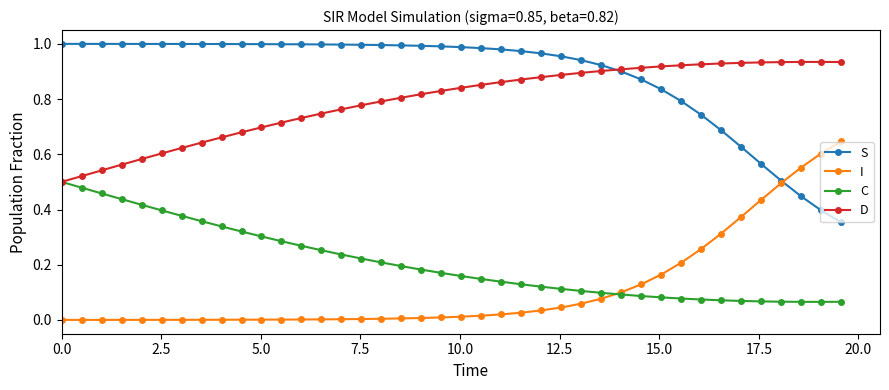

True or false: I and D intersect in this chart.

False